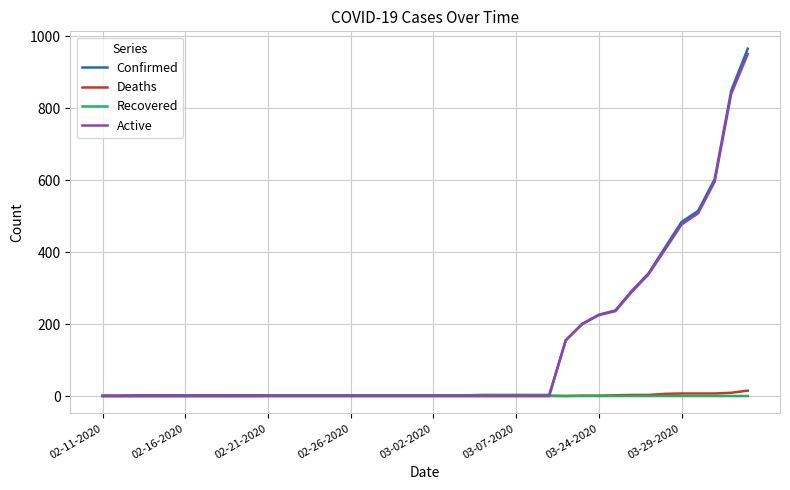

At how many categories does at least one series exceed 926?

1